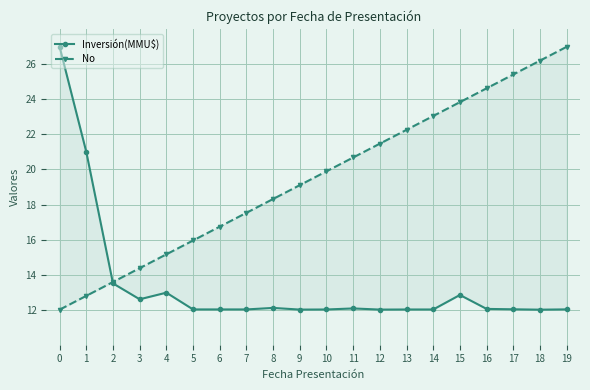

What is the difference between the maximum and minimum values in the No series?

15.0